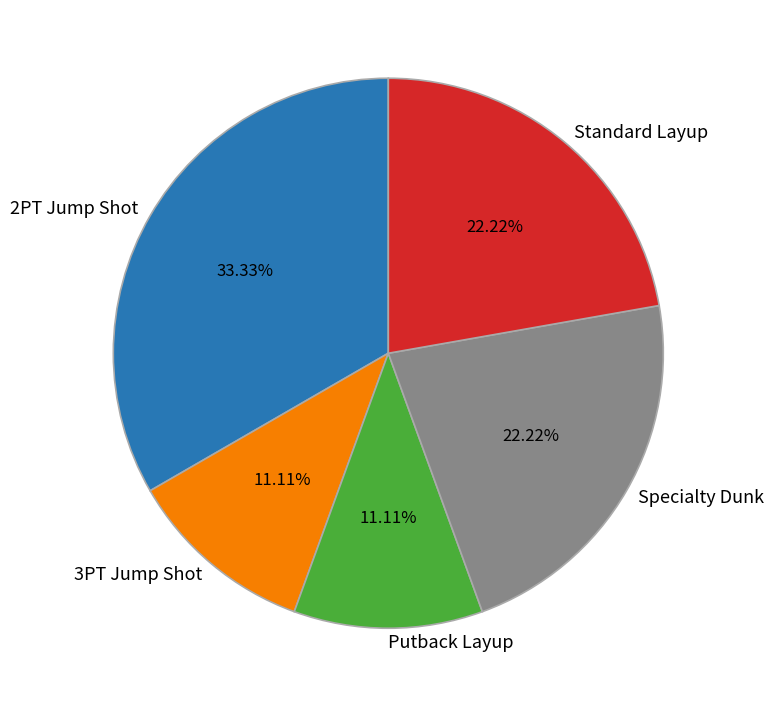

How much of the chart is everything except Specialty Dunk?

77.8%